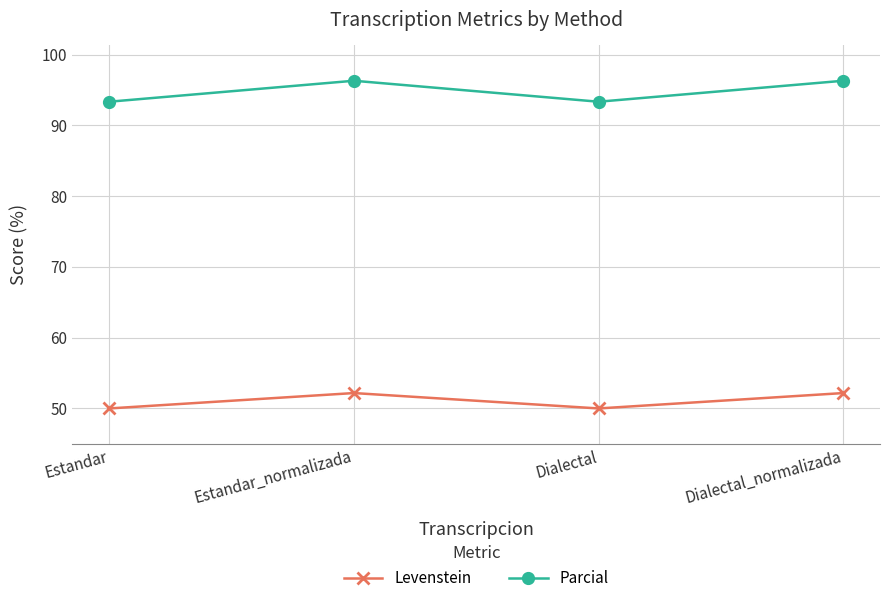

What is the total value across all series at Estandar?

143.3